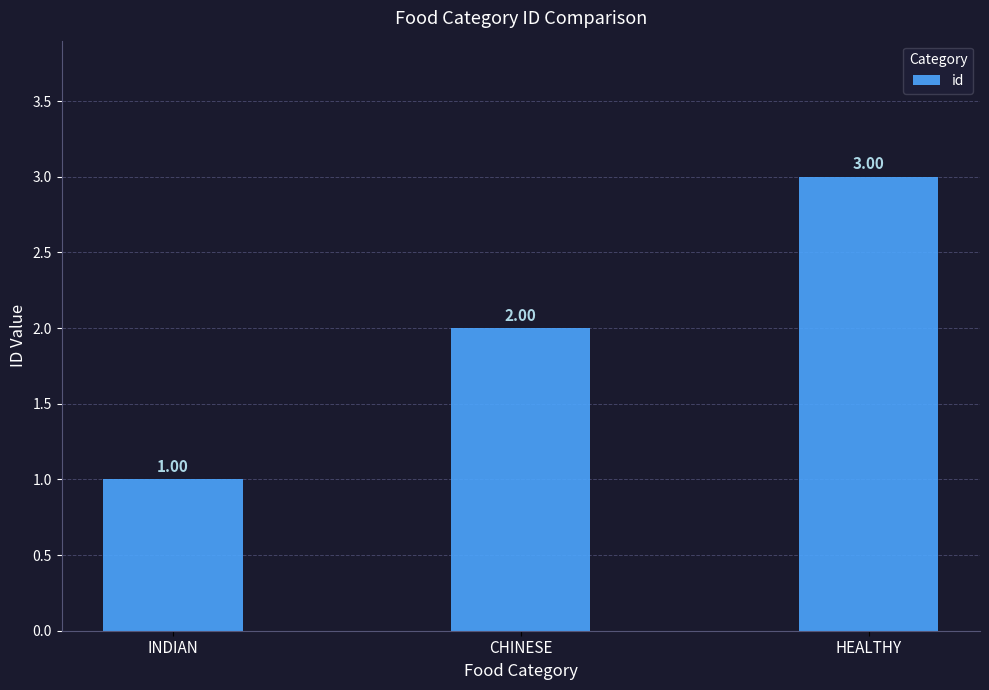

What position from the left is HEALTHY?

3